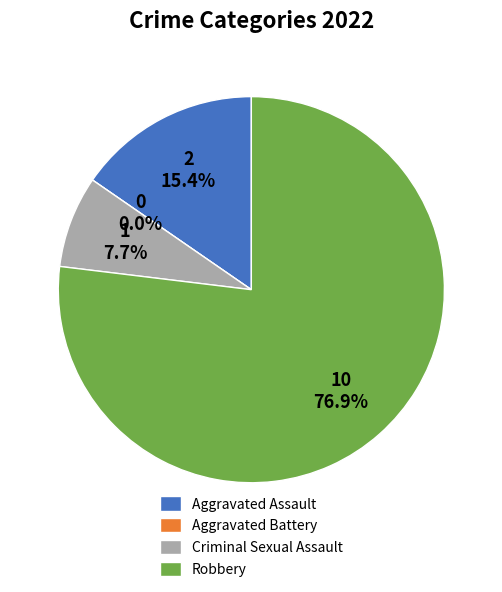

To the nearest percent, what is the average slice percentage?

25%